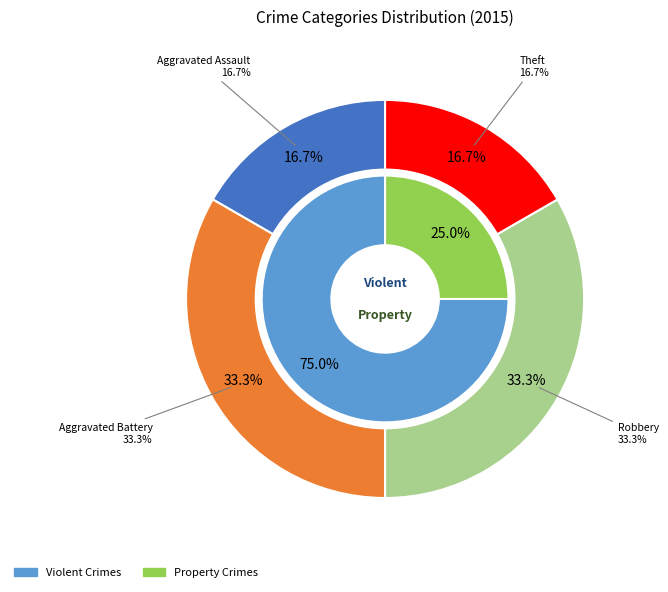

What is the total percentage of Robbery and Aggravated Battery?

66.7%